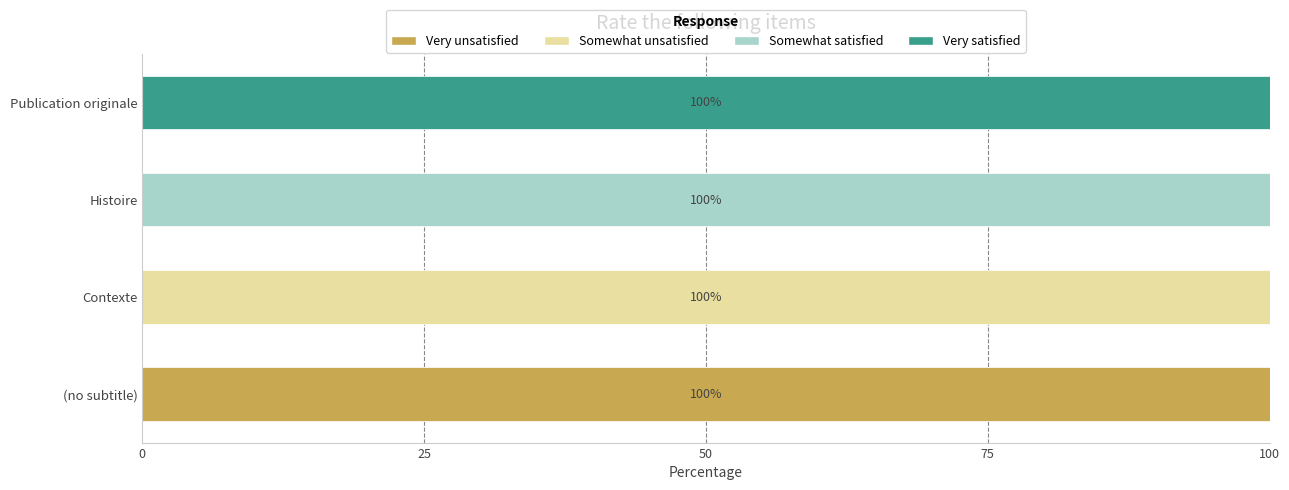

What is the total value across all series at Contexte?

100